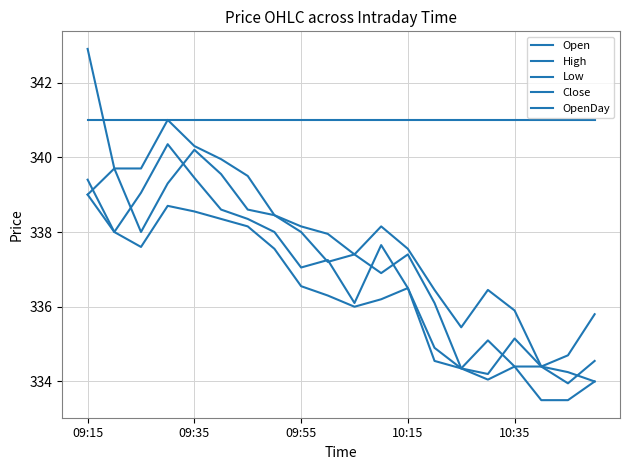

How many lines are shown in the chart?

5